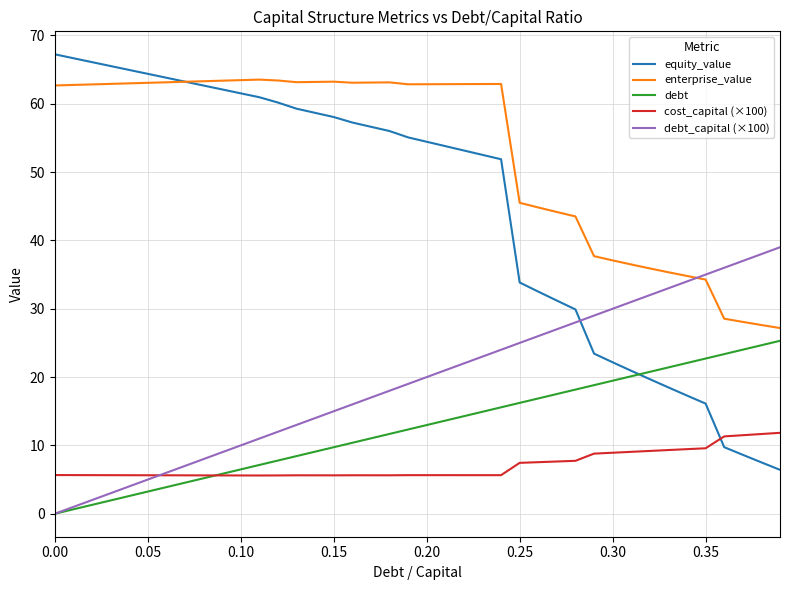

List the series in order of their peak value, highest first.

equity_value, enterprise_value, debt_capital (×100), debt, cost_capital (×100)